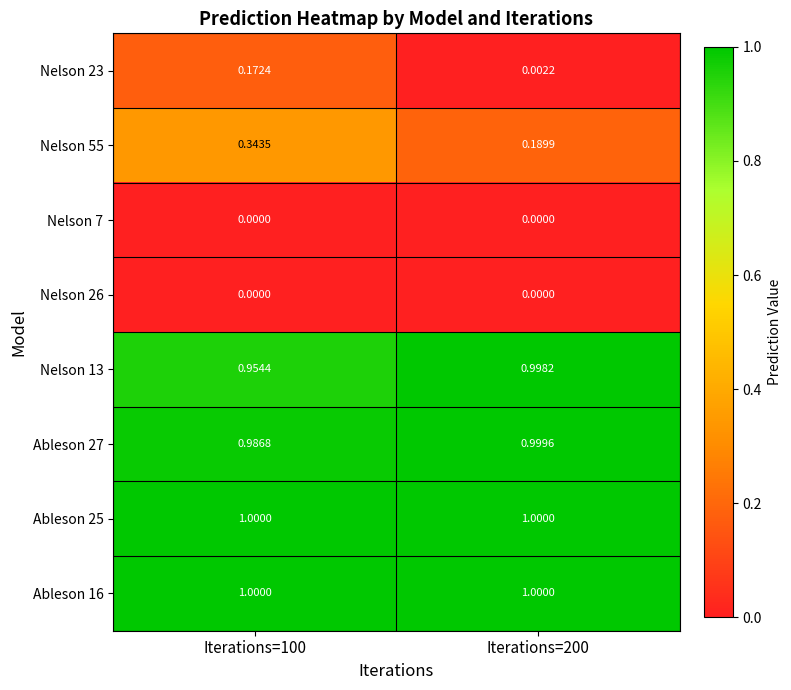

Is the value of Ableson 16 at Iterations=100 greater than the value of Ableson 27 at Iterations=100?

Yes